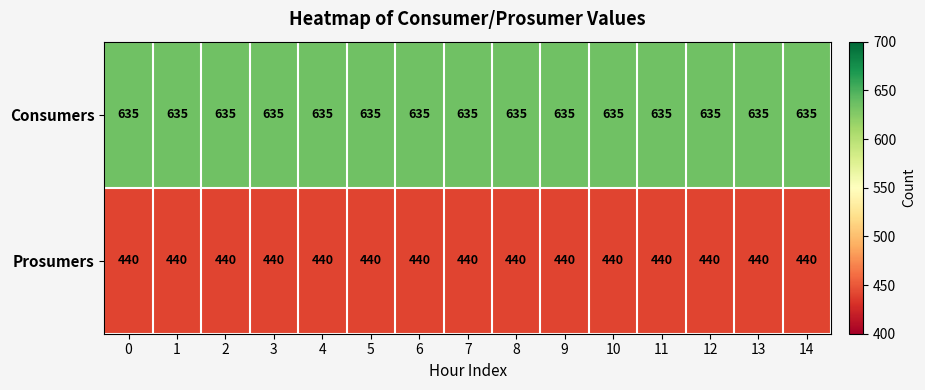

Is it true that Prosumers equals 125 at 8?

False